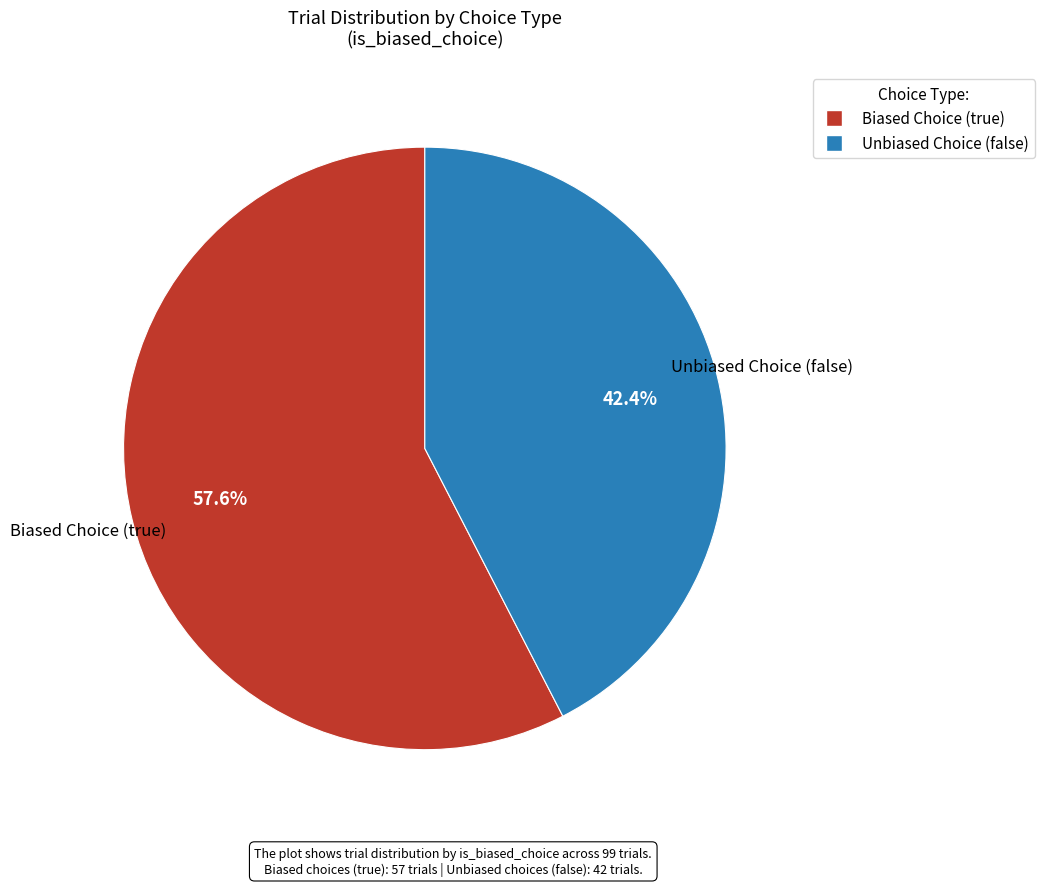

What is the majority slice?

Biased Choice (true)